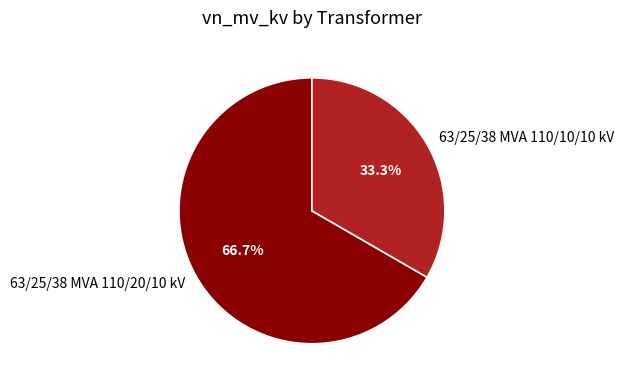

To the nearest percent, what percentage of the pie is 63/25/38 MVA 110/10/10 kV?

33%